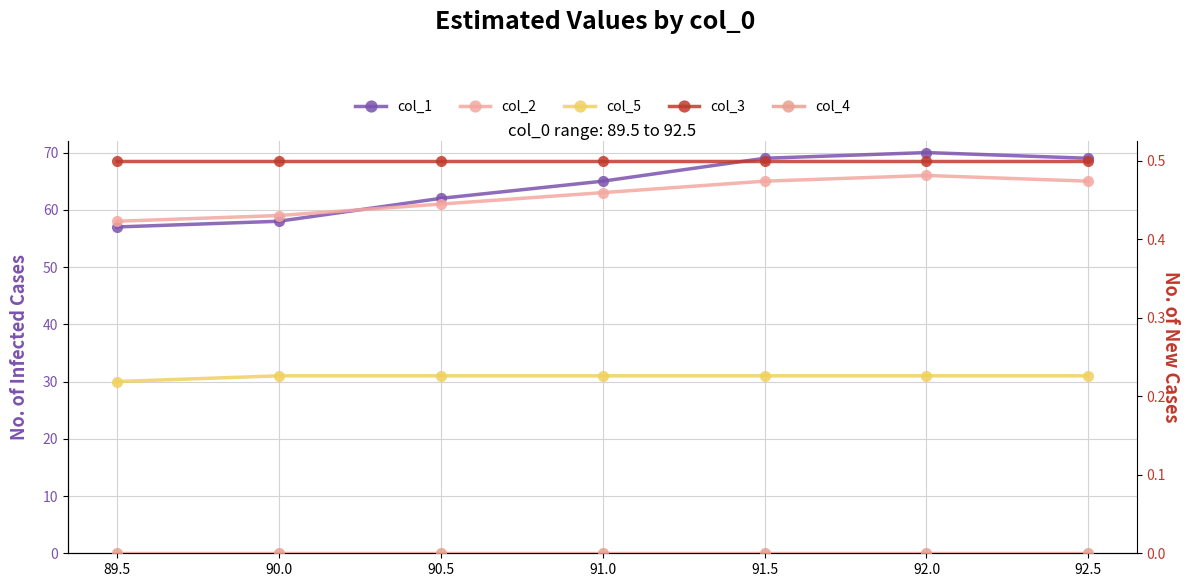

At 90.0, list the series in order from largest to smallest.

col_2, col_1, col_5, col_3, col_4